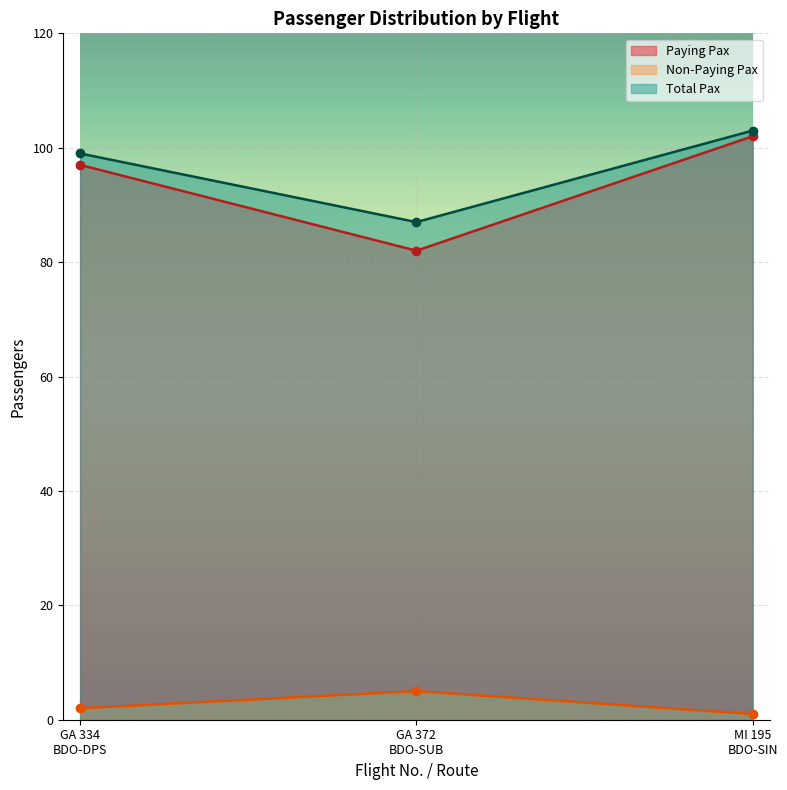

Reading left to right, what are all the values shown in this chart?

Paying Pax: 97	82	102
Non-Paying Pax: 2	5	1
Total Pax: 99	87	103